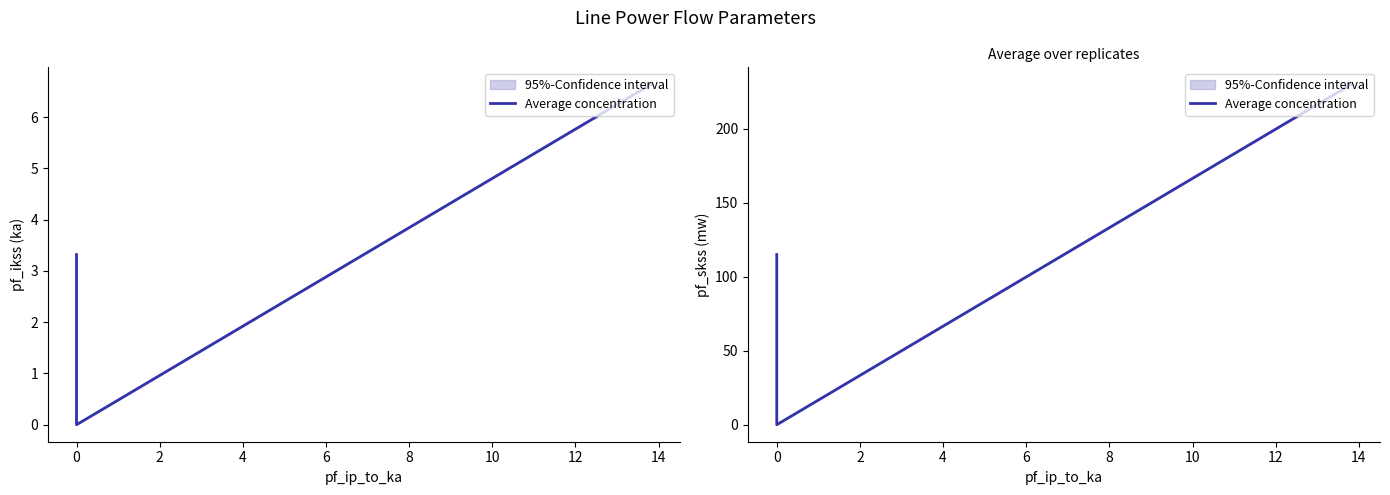

What is the value of the 1st point from the left?

115.0